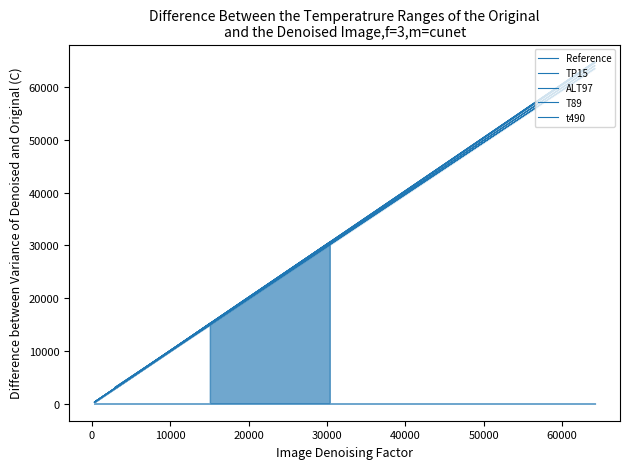

The ALT97 series shows 14692.2 at 30000. True or false?

False